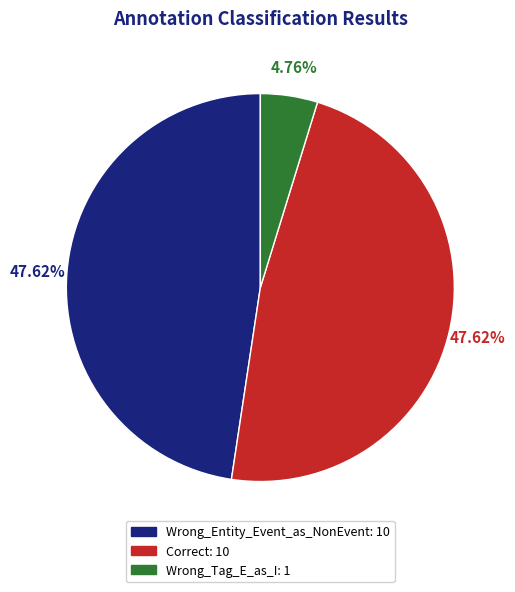

Between Correct and Wrong_Tag_E_as_I, which is larger?

Correct